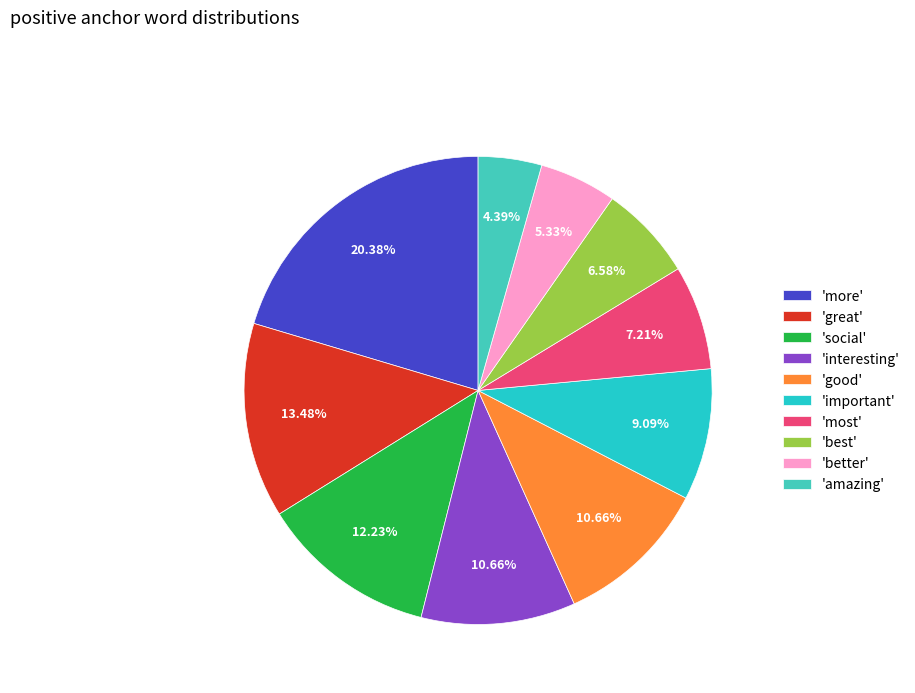

How many slices are in this pie chart?

10